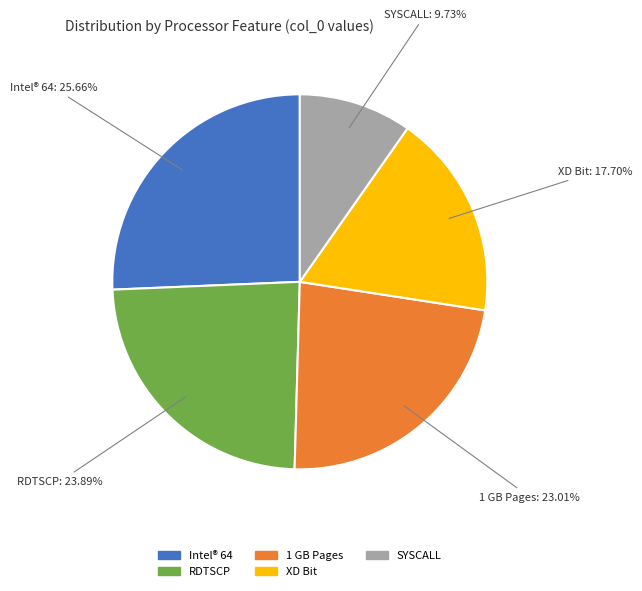

Rank the categories by value from lowest to highest.

SYSCALL, XD Bit, 1 GB Pages, RDTSCP, Intel® 64